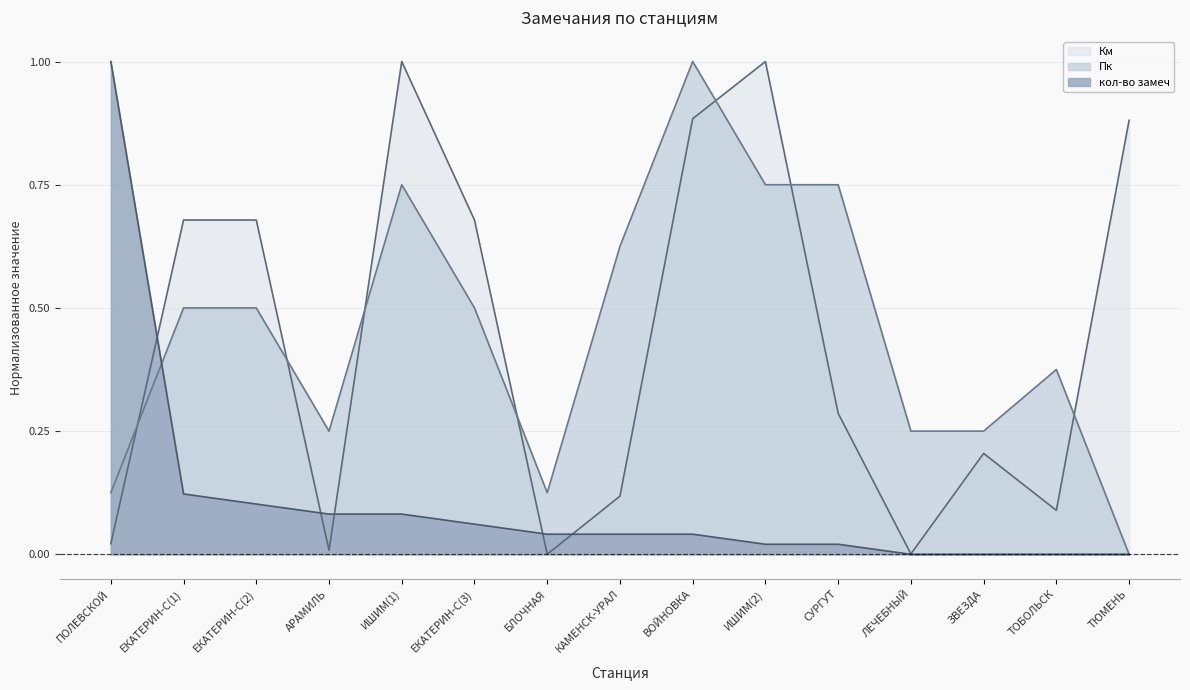

How many lines are shown in the chart?

3